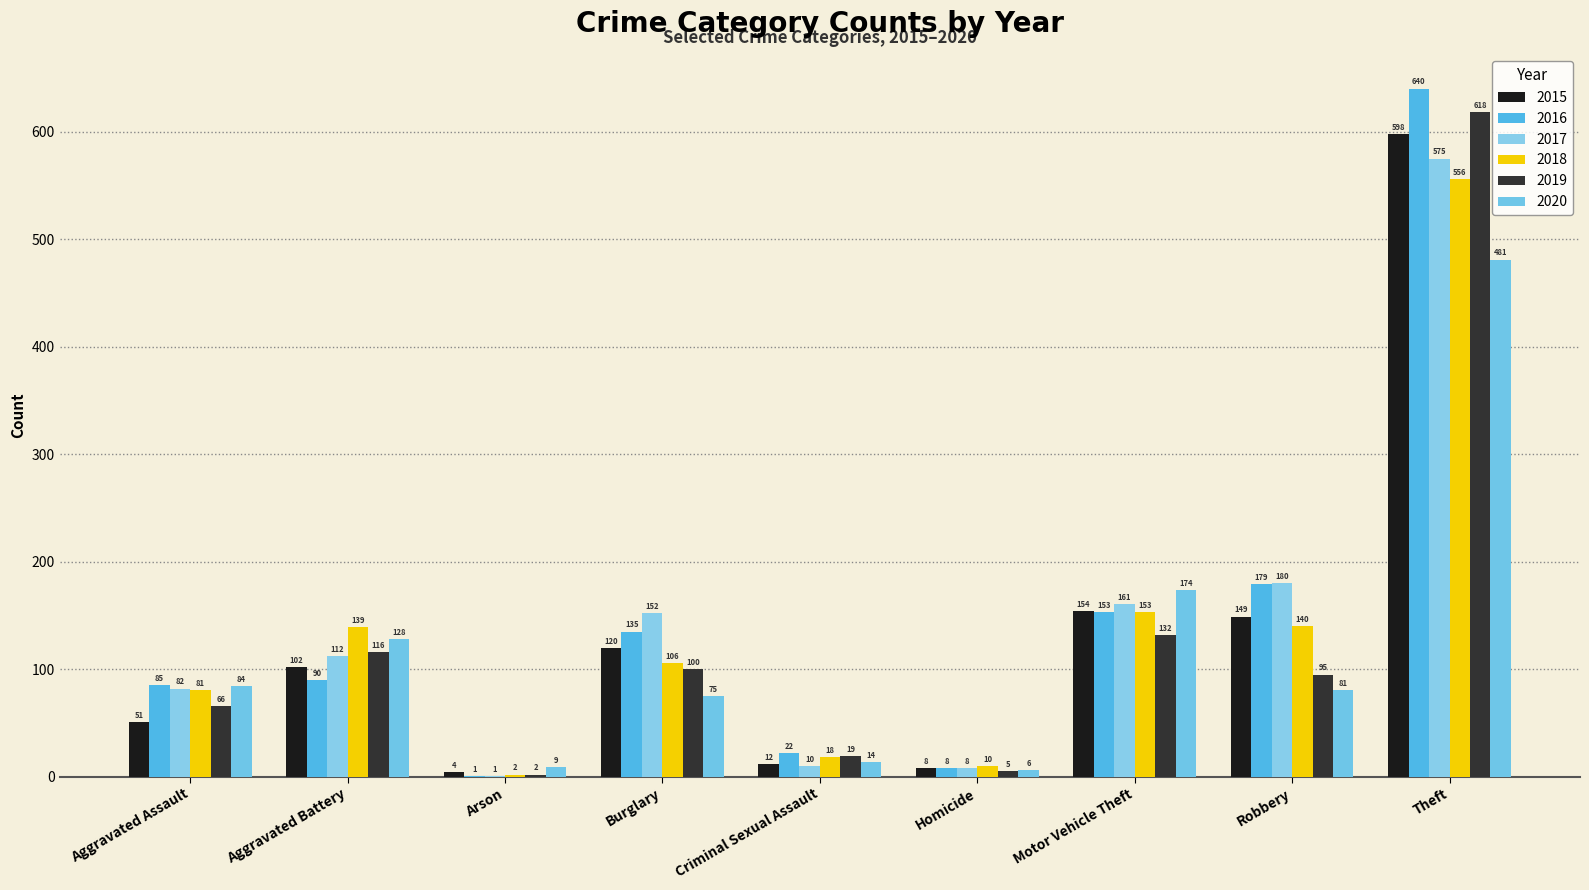

What are all the series names shown in the legend?

2015, 2016, 2017, 2018, 2019, 2020